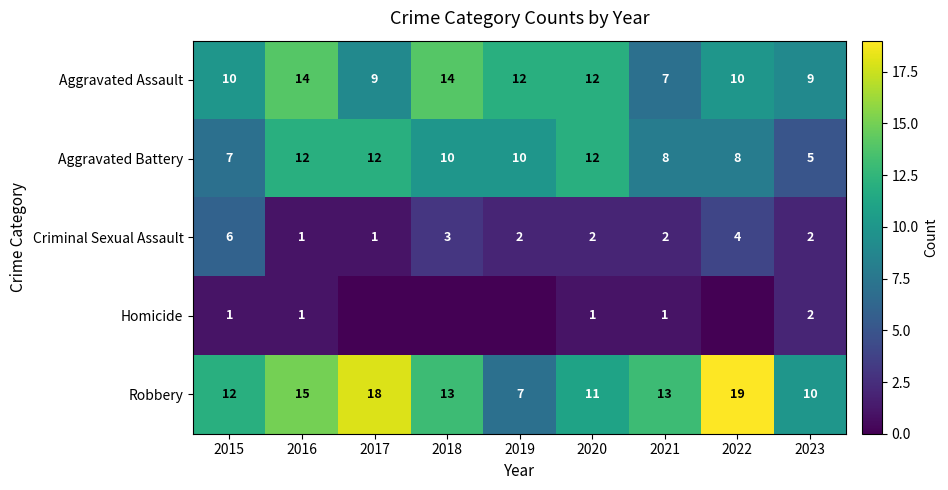

At which category is the sum across all series the highest?

2016